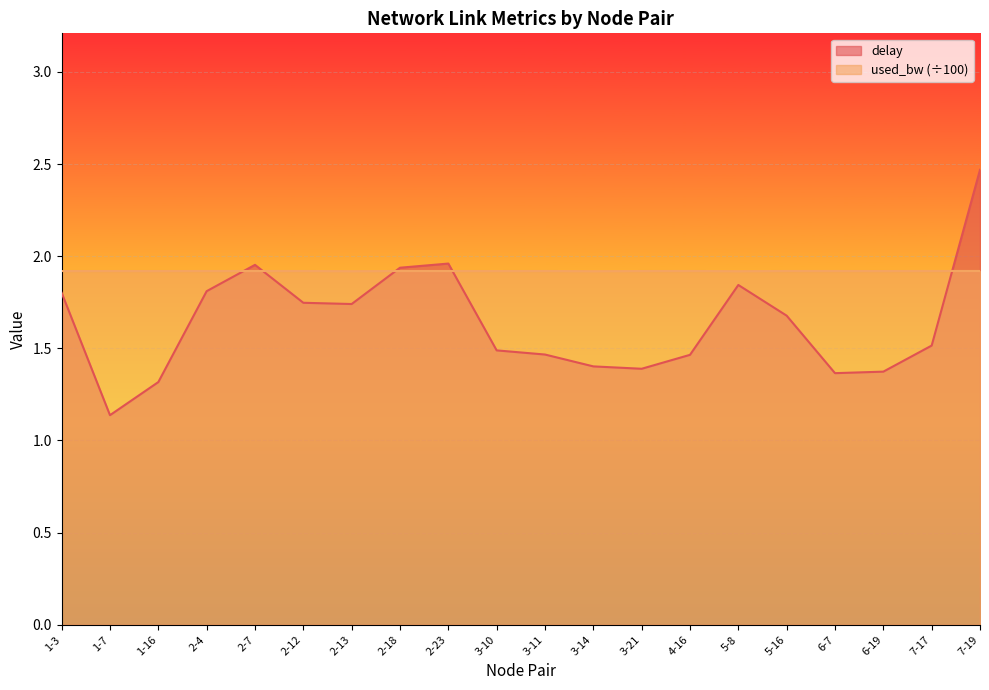

How many data points does each series have?

20